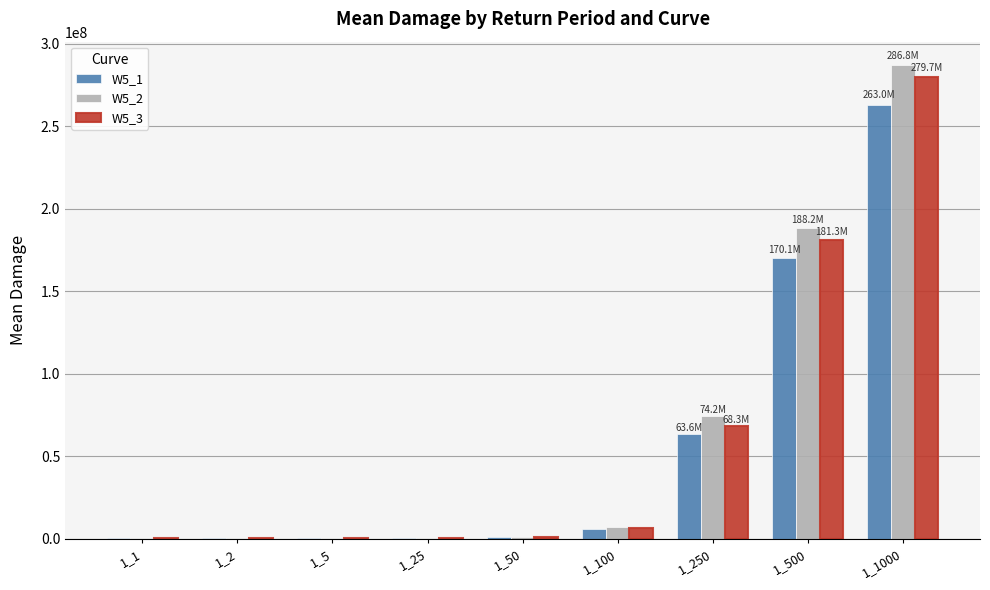

What is the sum of all W5_3 values?

538754178.7